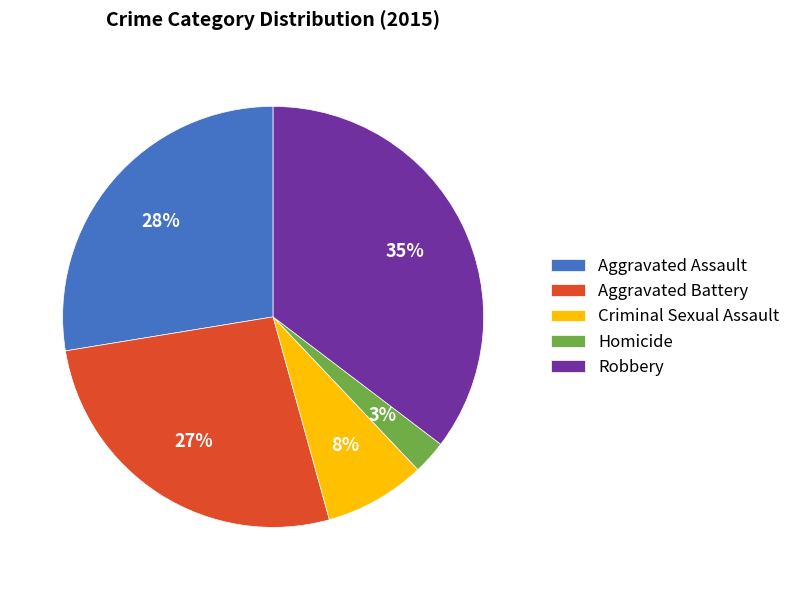

Rank the categories by value from lowest to highest.

Homicide, Criminal Sexual Assault, Aggravated Battery, Aggravated Assault, Robbery